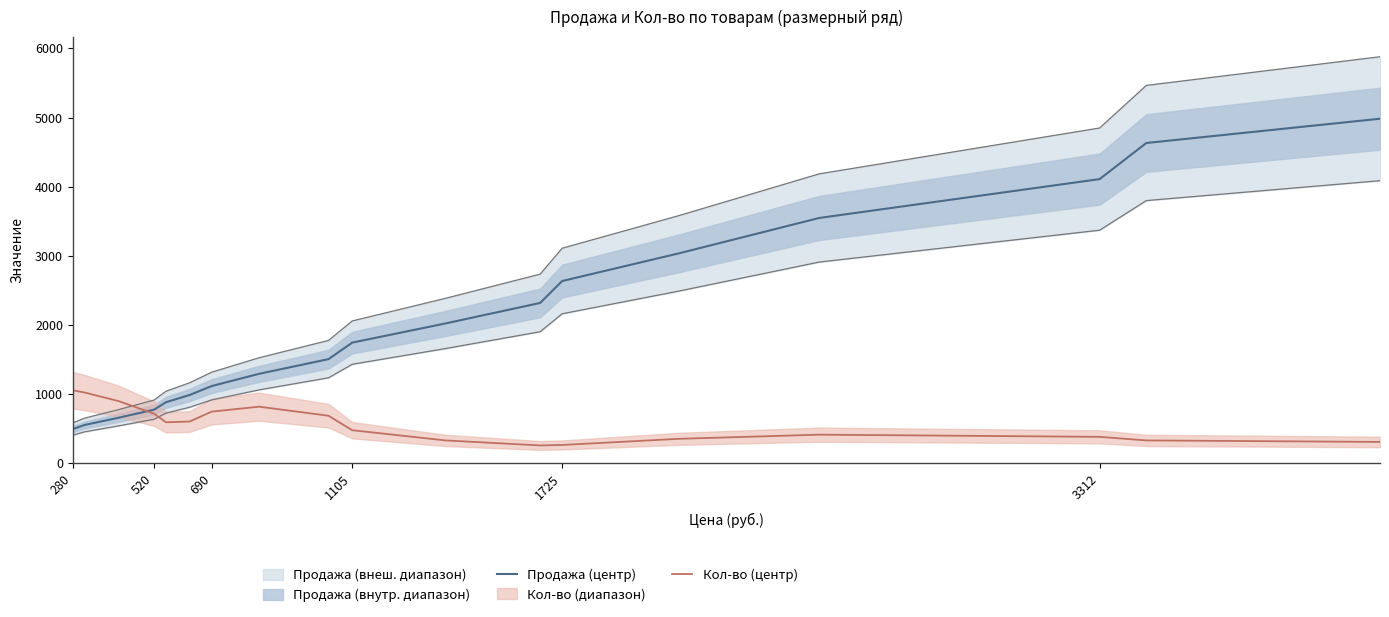

What is the maximum value for Продажа (центр)?

4983.3